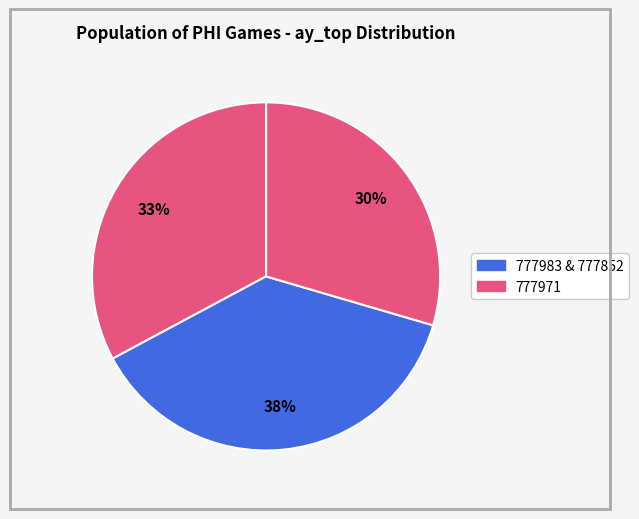

How many slices are in this pie chart?

3